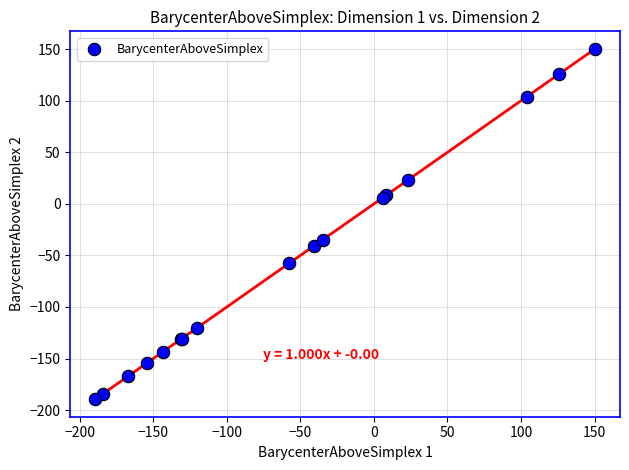

What Y value in the scatter plot is closest to -19?

-34.9